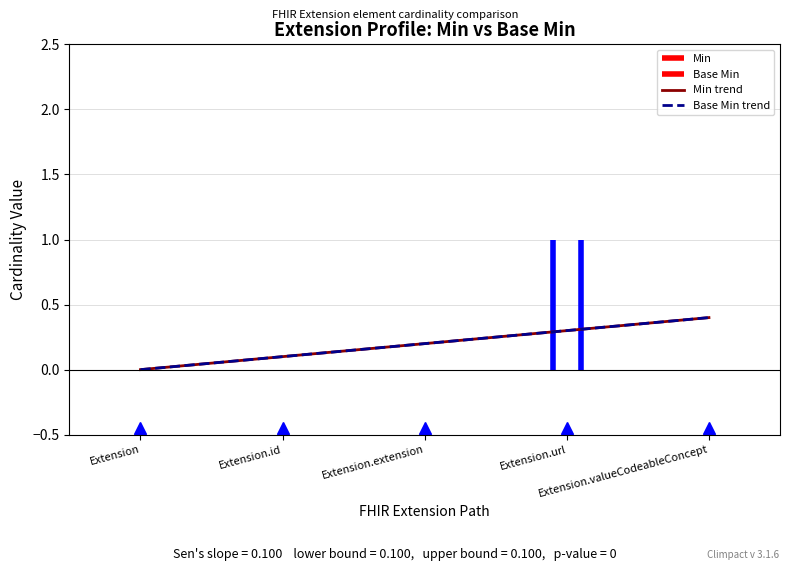

How many data points does each series have?

5